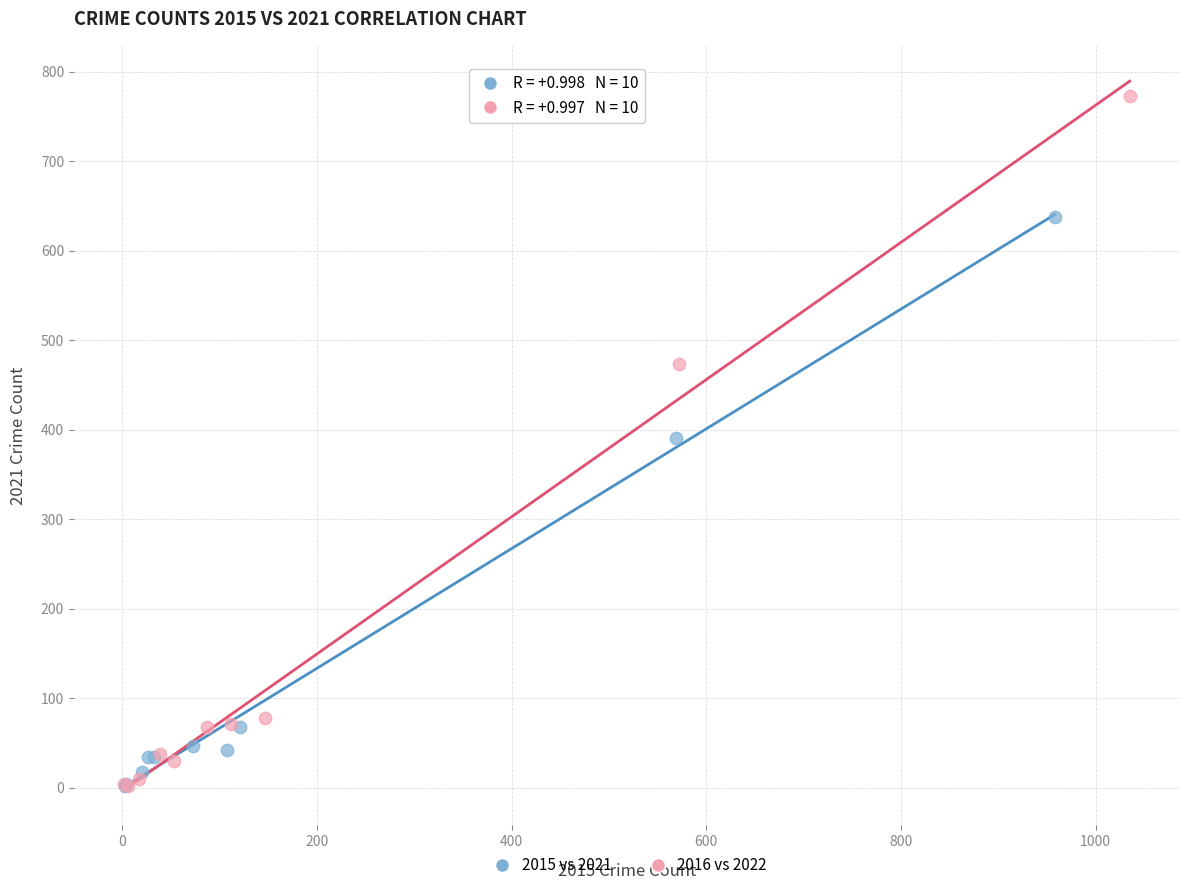

Which series reaches the maximum Y coordinate?

2016 vs 2022